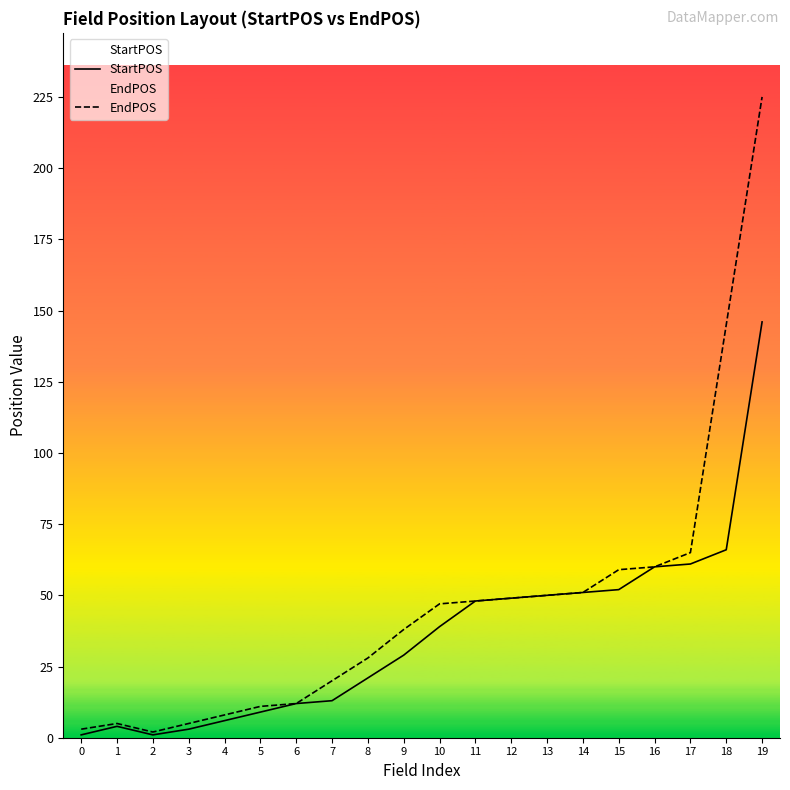

True or false: EndPOS has more than 2 interior local peaks.

False